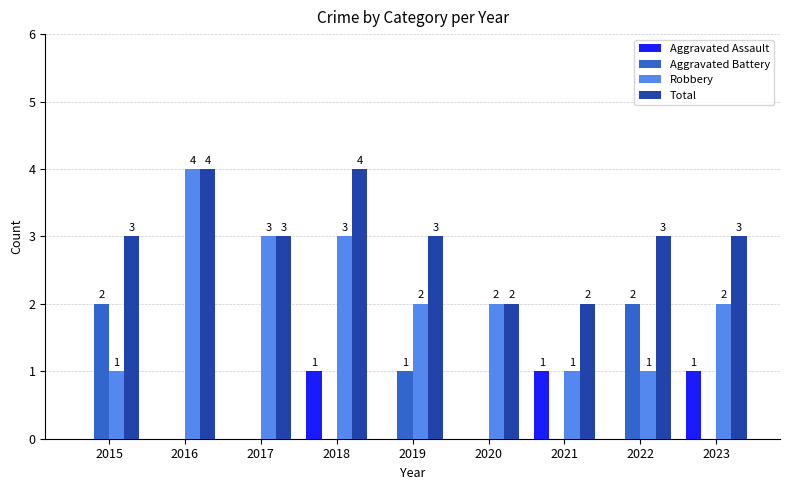

How many Aggravated Assault values are between 0 and 1?

9